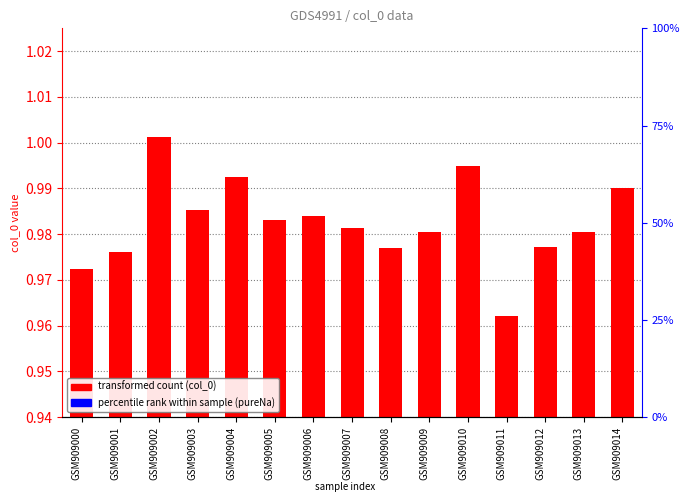

Reading left to right, transcribe all the data shown in this chart.

col_0 (transformed count): 1.0	1.0	1.0	1.0	1.0	1.0	1.0	1.0	1.0	1.0	1.0	1.0	1.0	1.0	1.0
pureNa (percentile rank): 0.0	0.0	0.0	0.0	0.0	0.0	0.0	0.0	0.0	0.0	0.0	0.0	0.0	0.0	0.0